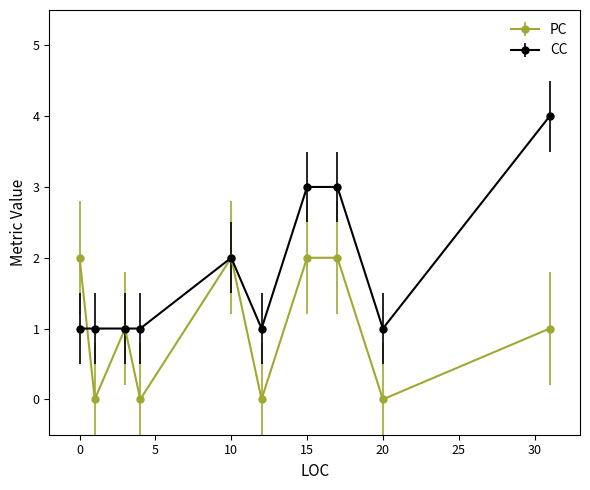

True or false: CC has more than 0 points higher than both neighbors.

True